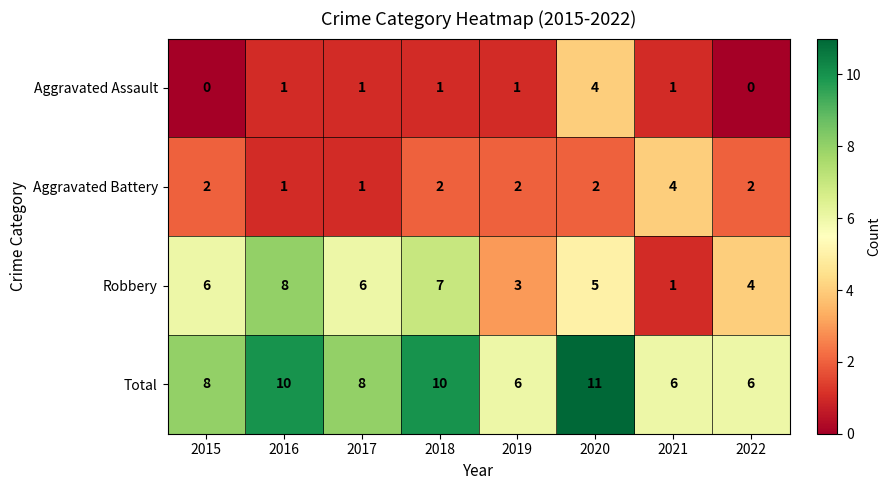

Which series has the largest total across all categories?

Total